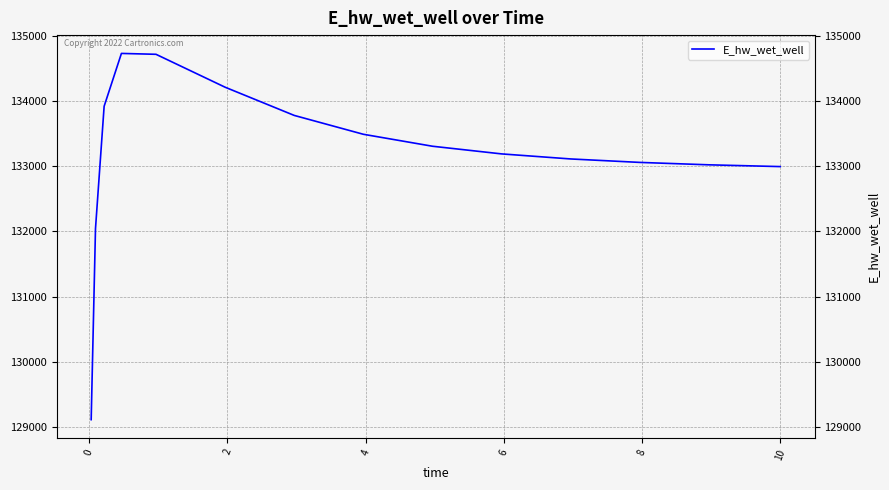

What is the smallest value displayed?

129109.5